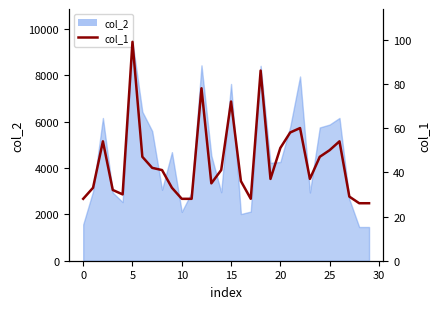

What is the maximum value shown in the chart?

99